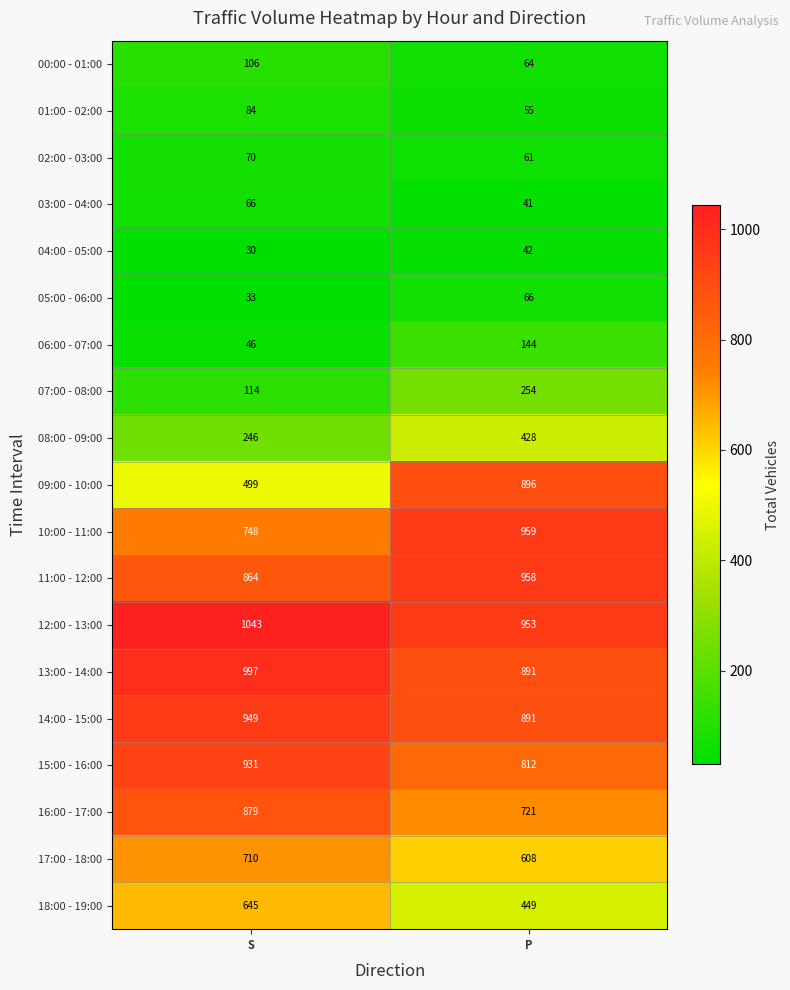

Which series changed the most between S and P?

09:00 - 10:00